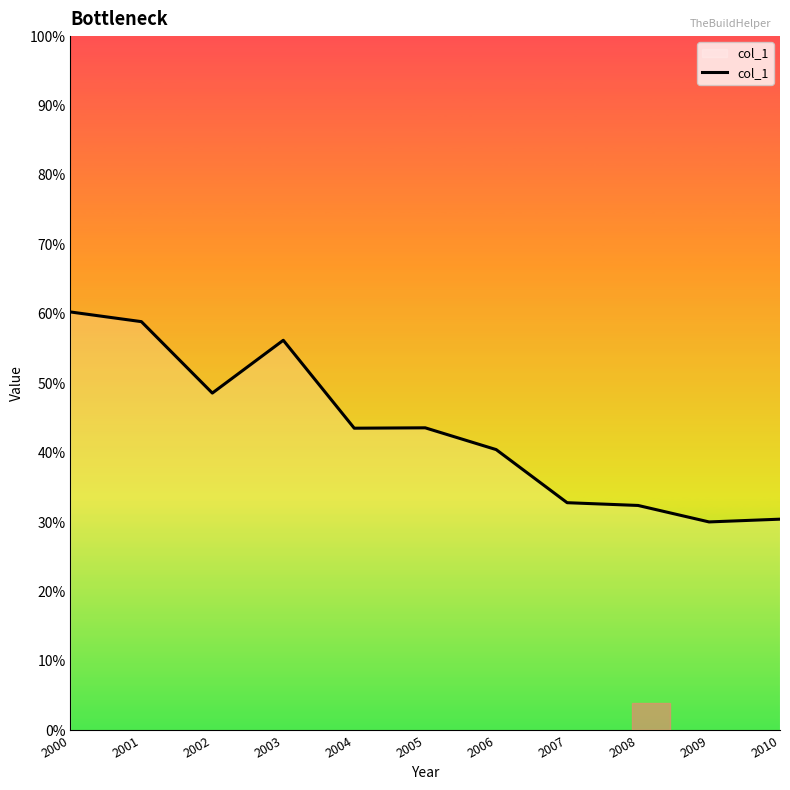

What is the sum of all values?

4.8